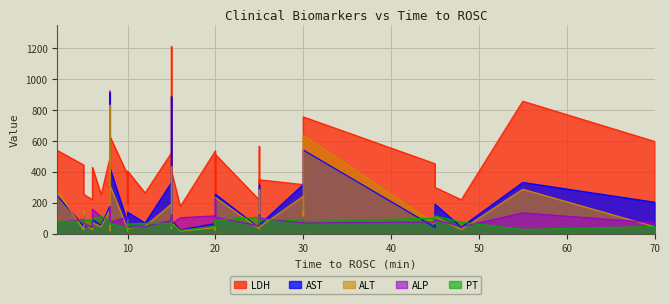

How many lines are shown in the chart?

5